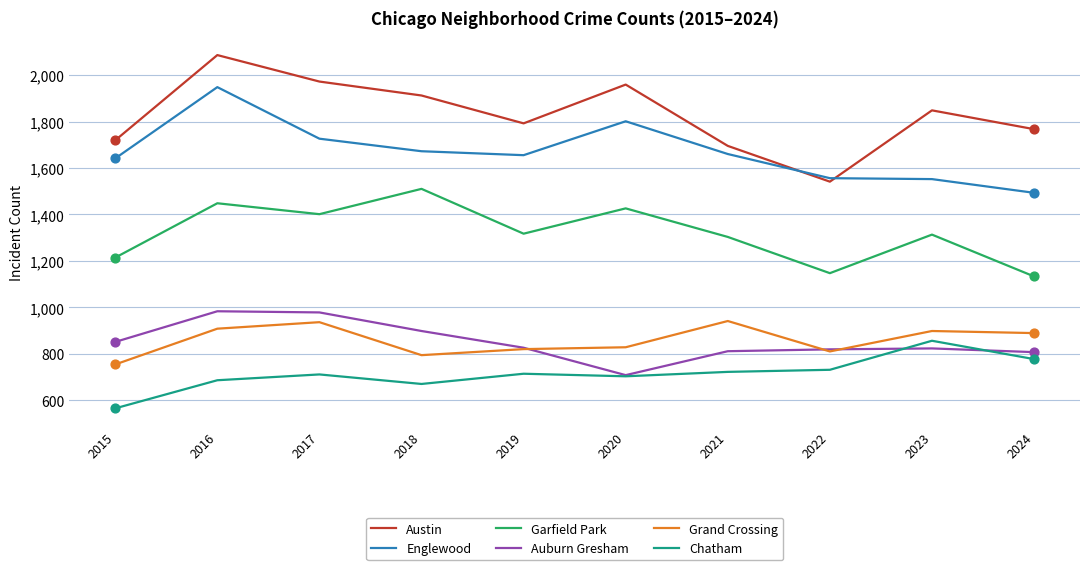

Is the value of Auburn Gresham at 2018 greater than the value of Grand Crossing at 2020?

Yes